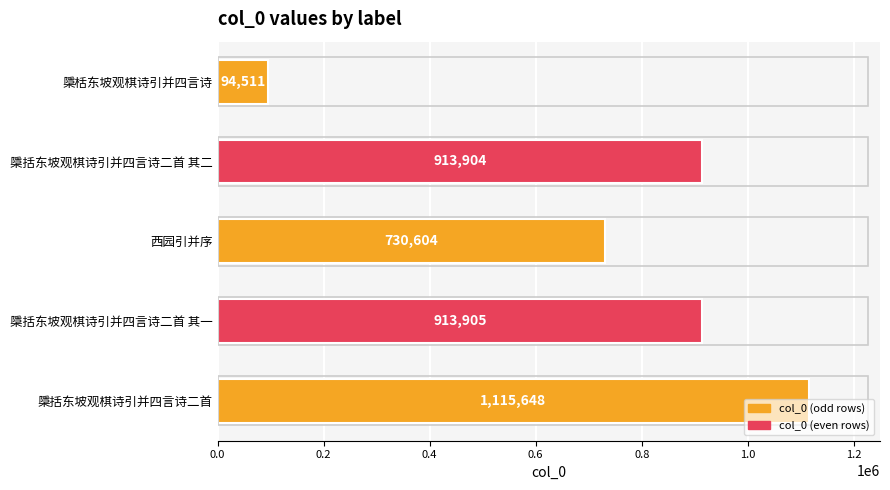

How many distinct data groups are displayed?

1